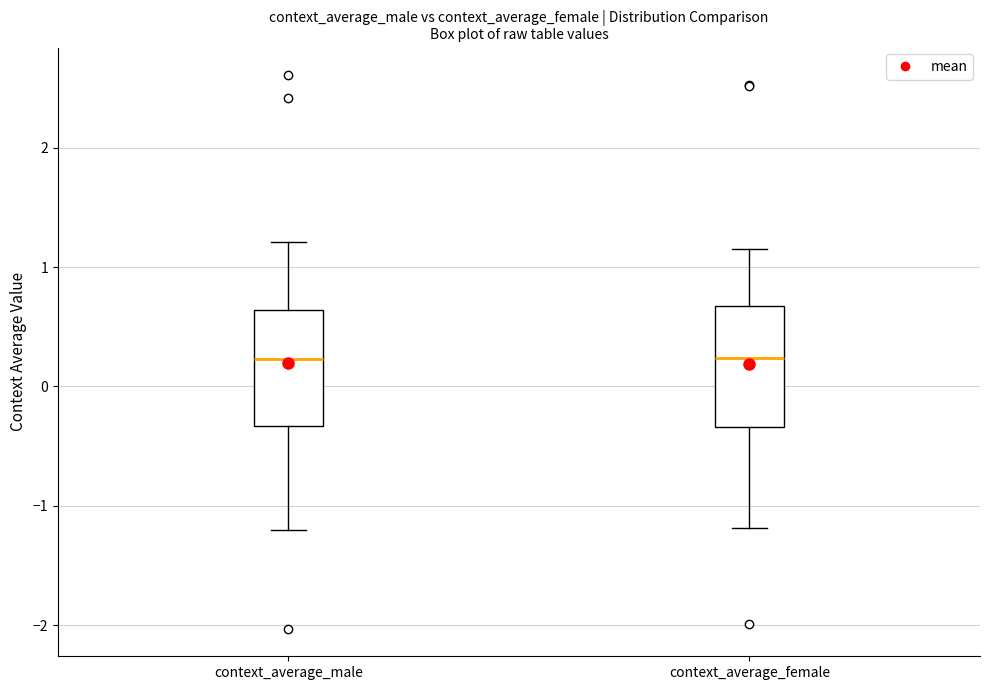

Where is the upper edge of the box for context_average_female on the y-axis? The values are not printed on the chart, so give them approximately, as read against the axis.

0.7